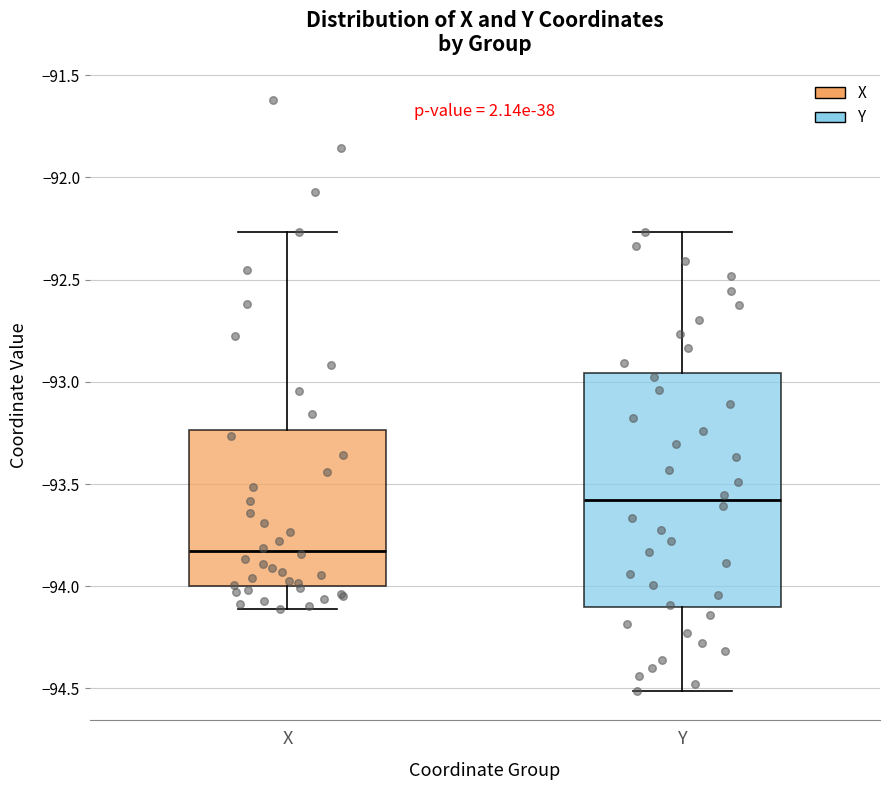

Reading left to right, read every box against the y-axis: the position of its median line, the range the box covers, and the ends of its whiskers. The values are not printed on the chart, so give them approximately, as read against the axis.

X: median -93.85, box -94.00 to -93.25, whiskers -94.10 to -92.25
Y: median -93.60, box -94.10 to -92.95, whiskers -94.50 to -92.25